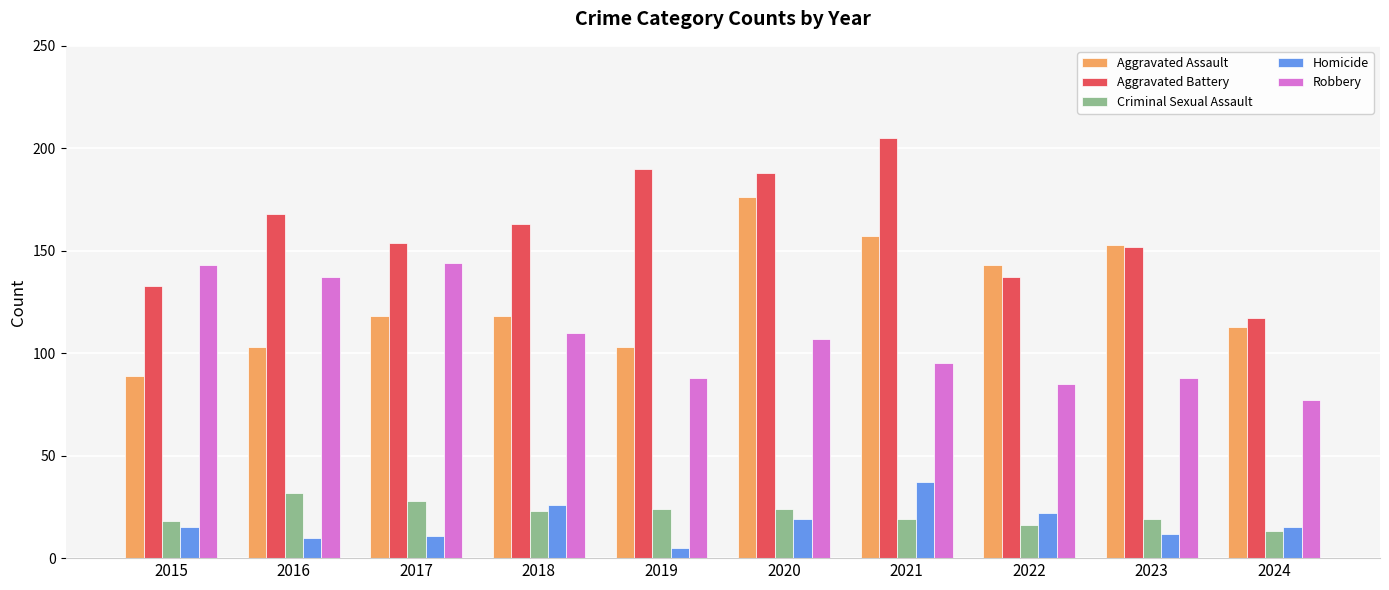

Rank the series at 2020 from highest to lowest value.

Aggravated Battery, Aggravated Assault, Robbery, Criminal Sexual Assault, Homicide